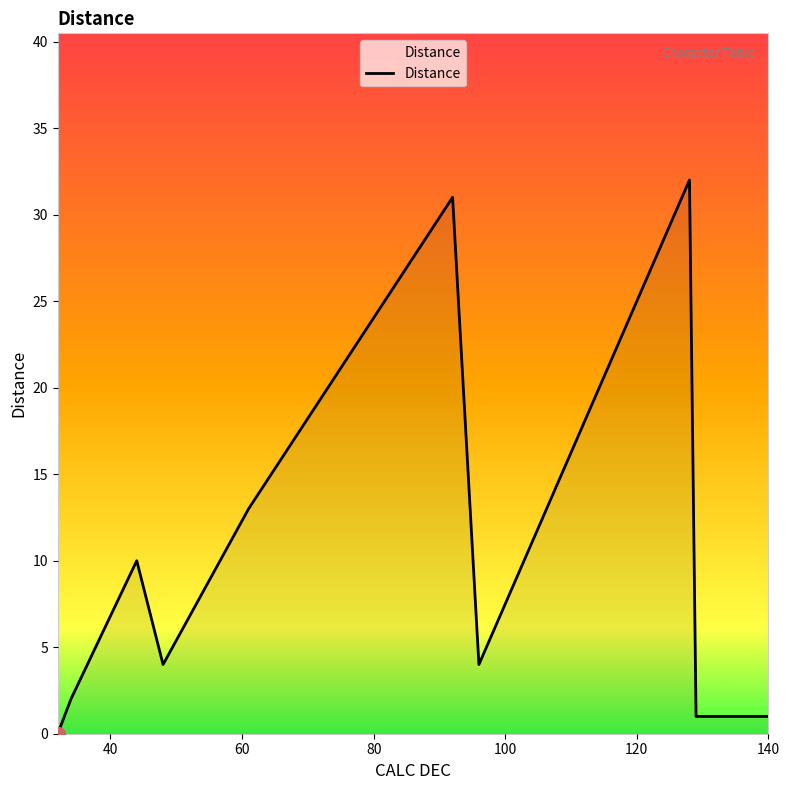

What is the greatest value displayed?

32